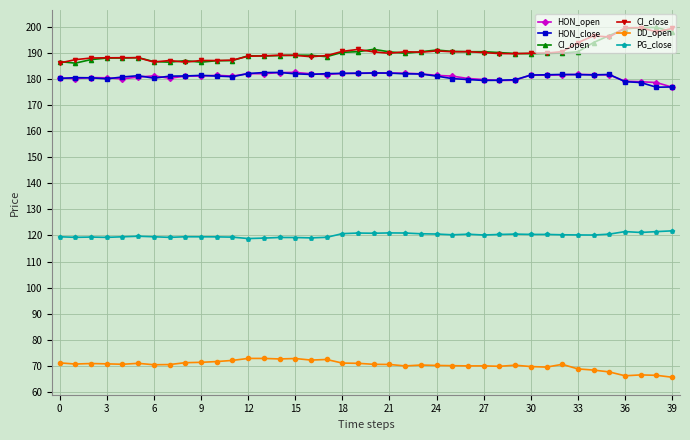

True or false: HON_close and PG_close cross at least once.

False